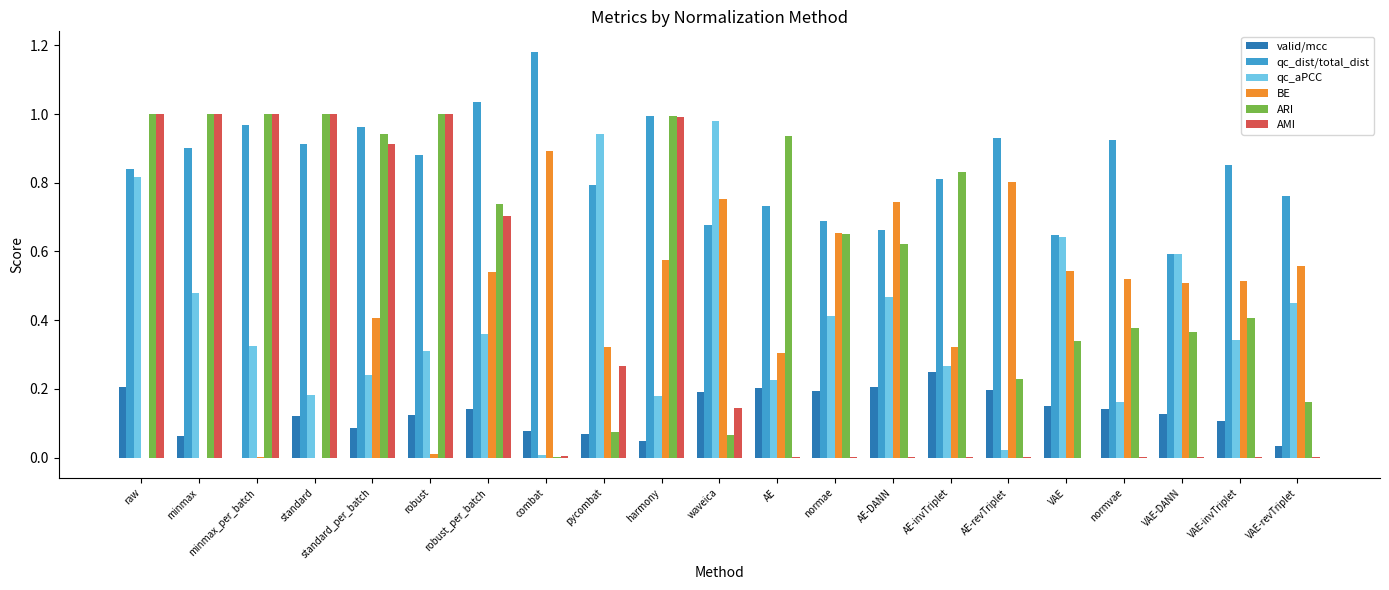

Between raw and waveica, which series saw the biggest shift?

ARI